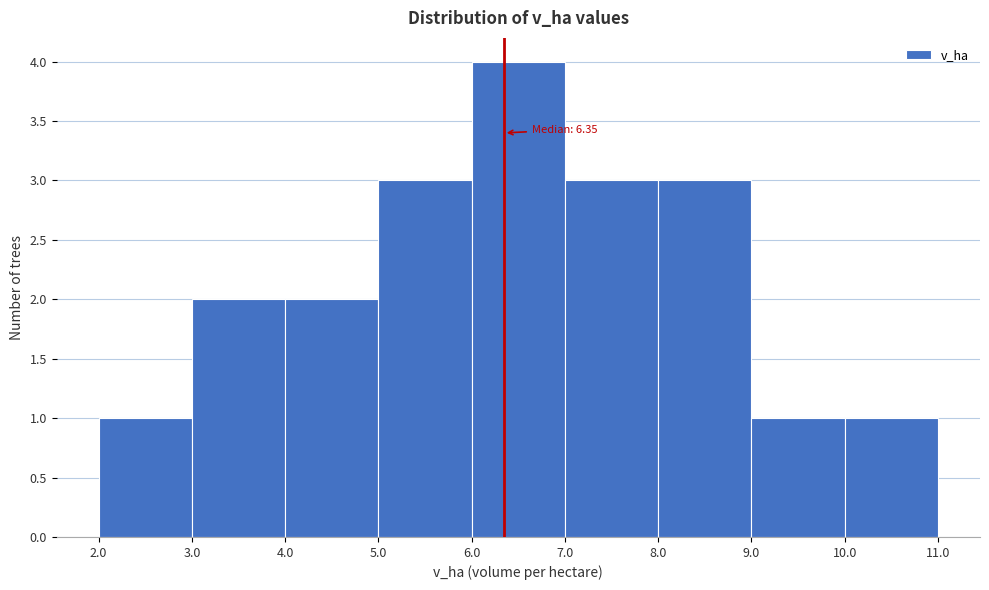

Which range on the x-axis has the tallest bar?

6.0 to 7.0